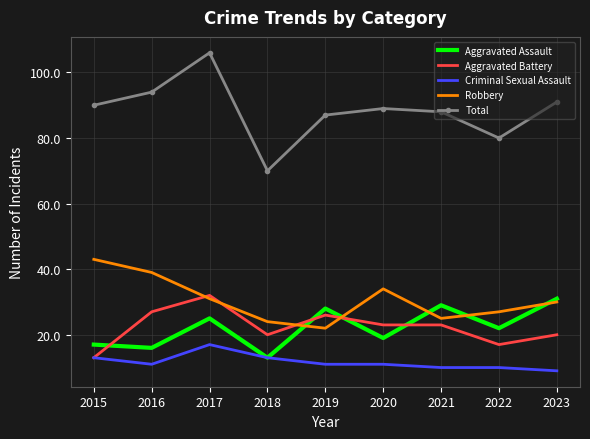

What is the average value of the Criminal Sexual Assault series?

12